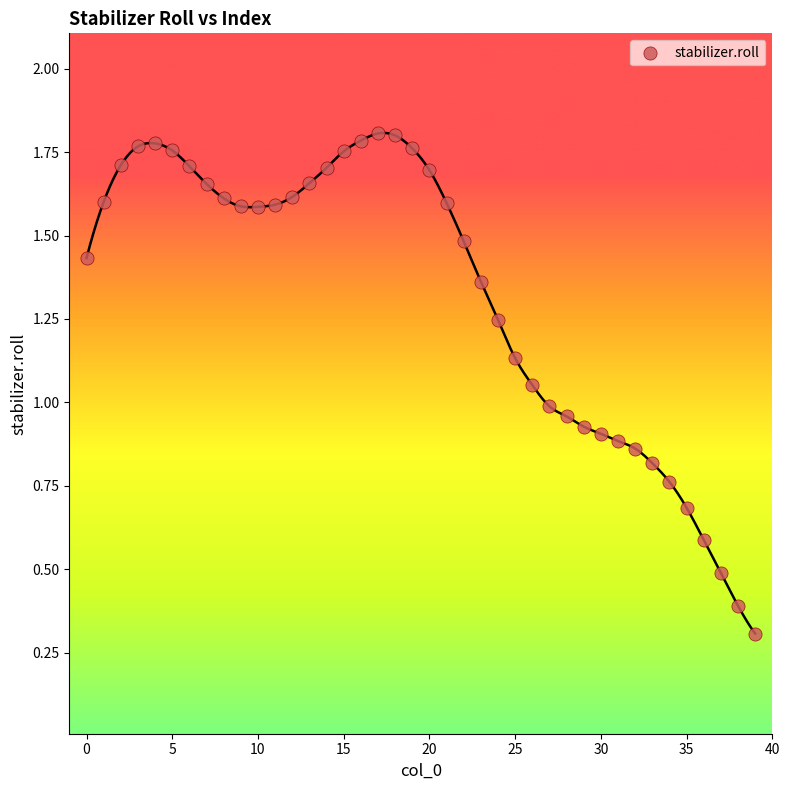

How many points are shown in the scatter plot?

40